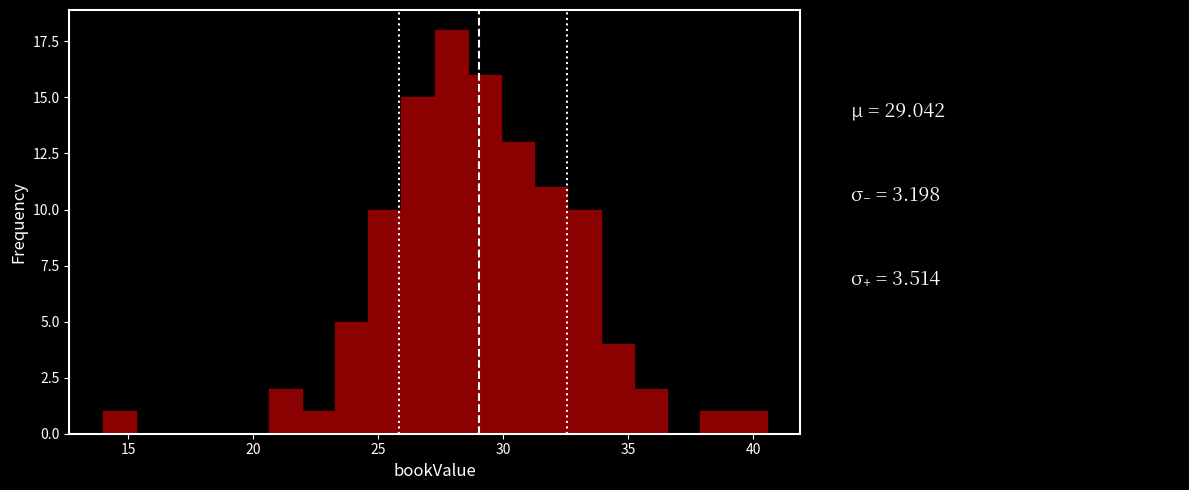

Around what value on the x-axis is the tallest bar? Give the approximate position of its centre, as read against the axis.

28.0